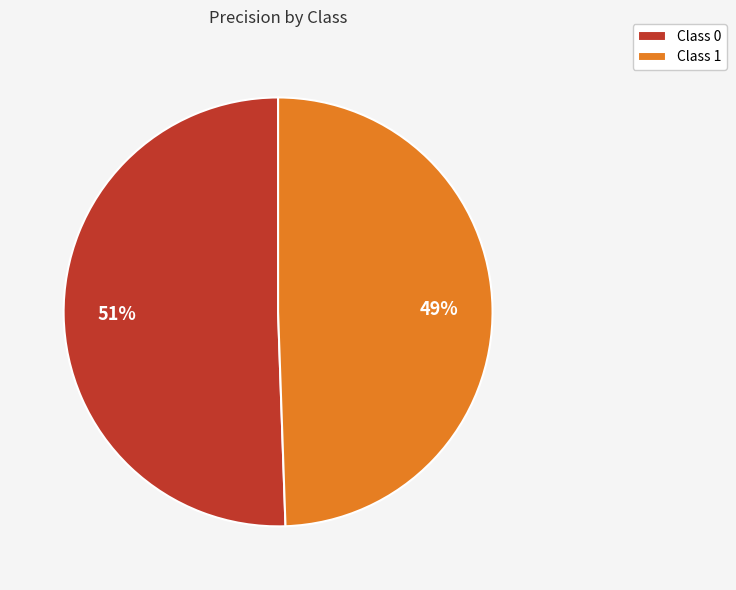

How many slices are in this pie chart?

2